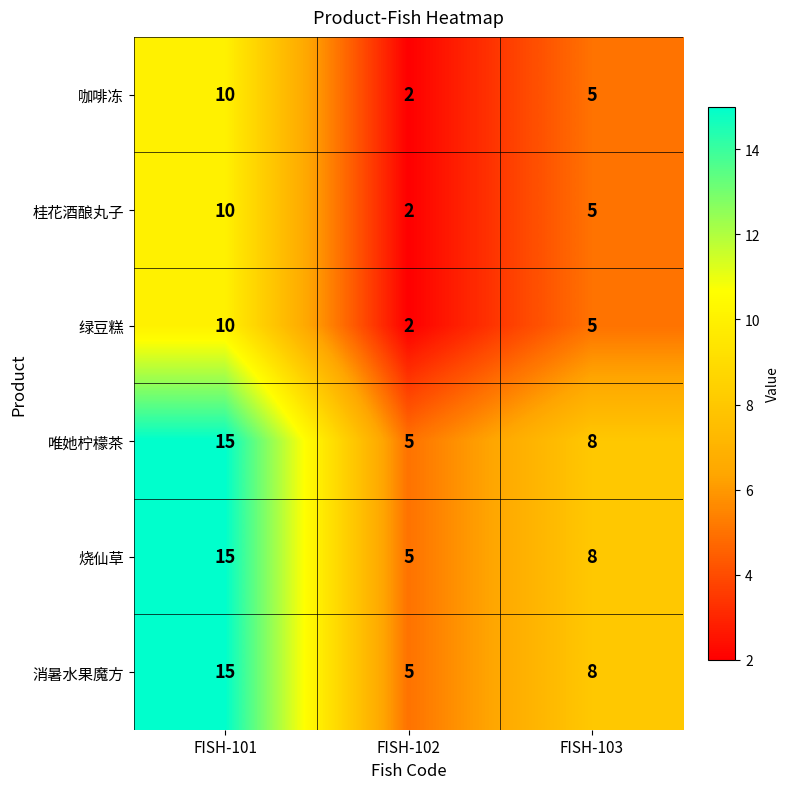

What is the total value across all series at FISH-103?

39